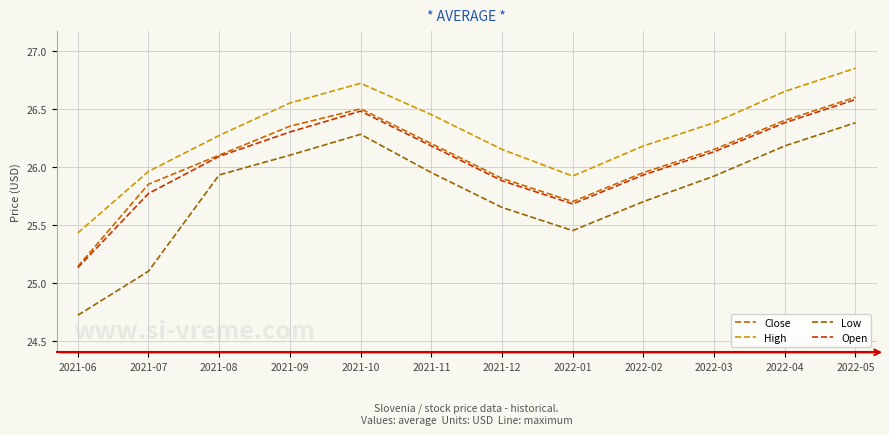

Count the number of data series in this chart.

4